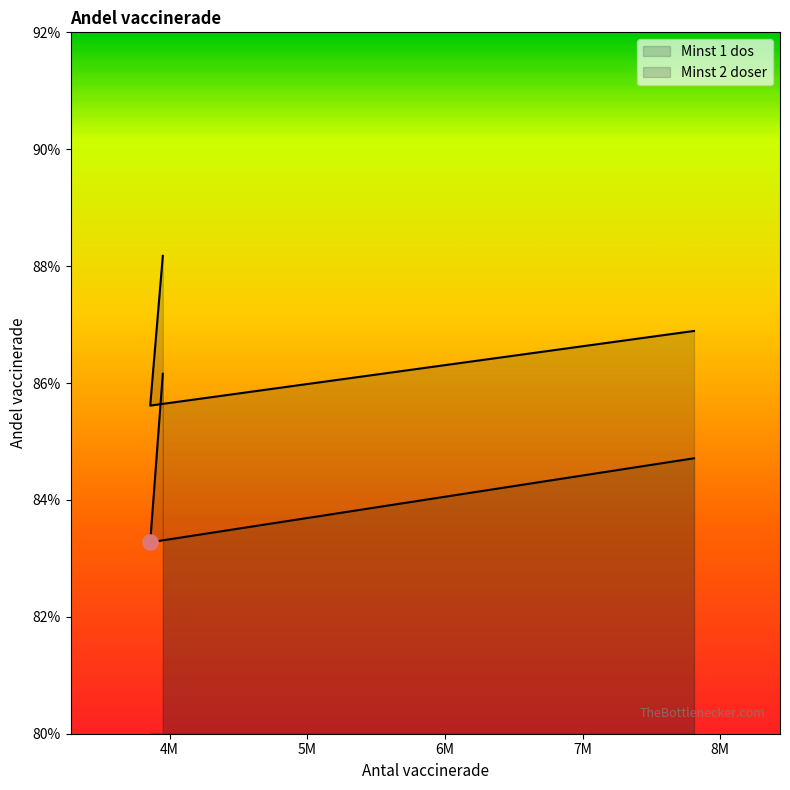

What are all the series names shown in the legend?

Minst 1 dos, Minst 2 doser